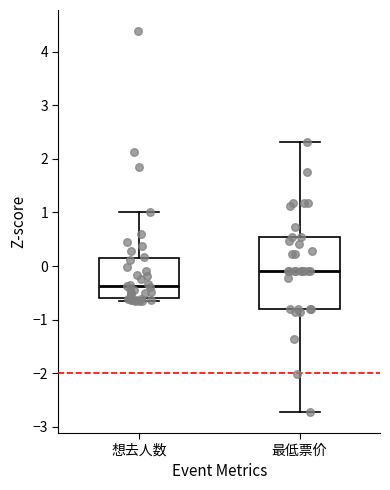

Which box has the highest median line?

最低票价